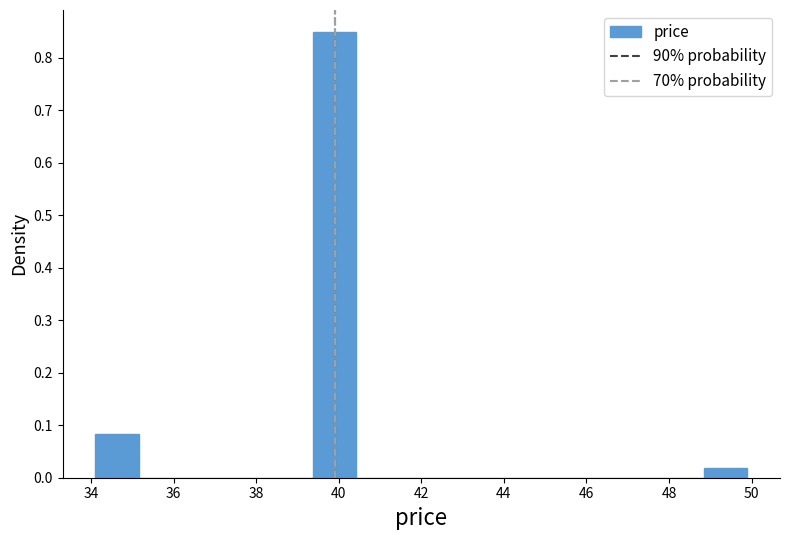

Reading left to right, transcribe this chart: for each bar, give the range it covers on the x-axis and its height. Neither the bar edges nor the heights are printed on the chart, so give them approximately, as read against the axes.

34.2 to 35.2: 0.08
35.2 to 36.2: 0
36.2 to 37.2: 0
37.2 to 38.4: 0
38.4 to 39.4: 0
39.4 to 40.4: 0.85
40.4 to 41.4: 0
41.4 to 42.6: 0
42.6 to 43.6: 0
43.6 to 44.6: 0
44.6 to 45.6: 0
45.6 to 46.8: 0
46.8 to 47.8: 0
47.8 to 48.8: 0
48.8 to 50.0: 0.02